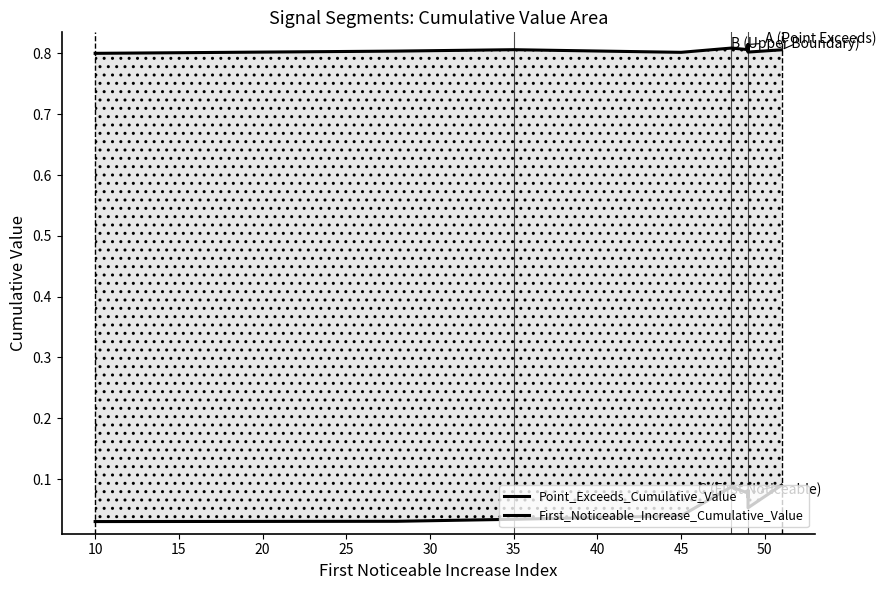

Which series has the widest spread of values?

First_Noticeable_Increase_Cumulative_Value